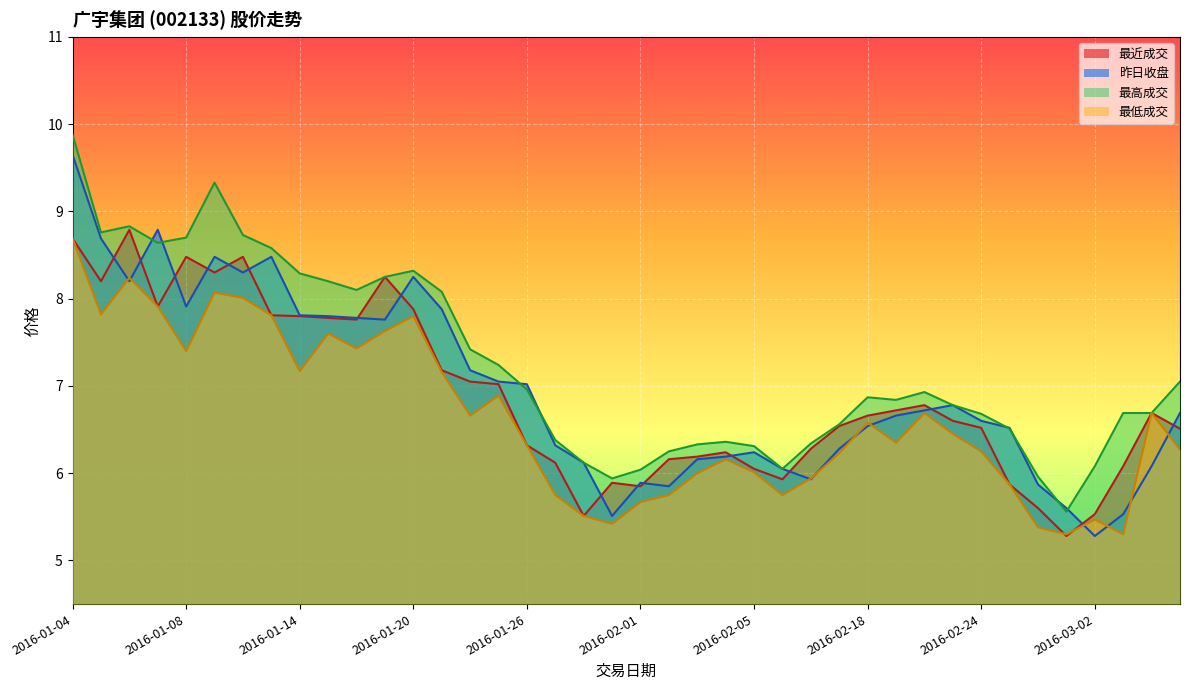

What is the sum of the 昨日收盘 values at 2016-01-06 and 2016-02-19?

14.9